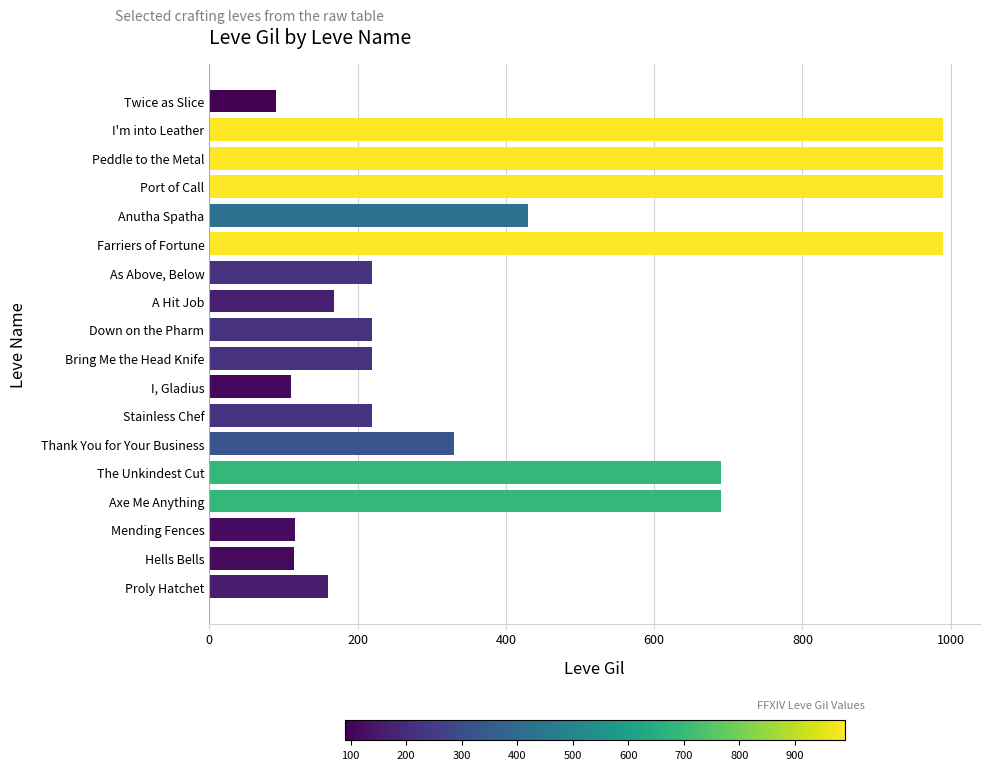

What is the sum of all values?

7737